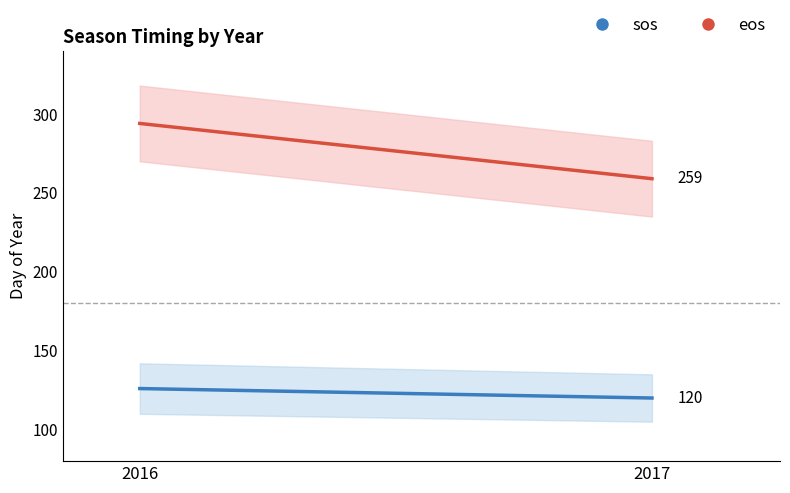

At which label is sos closest to 123?

2016